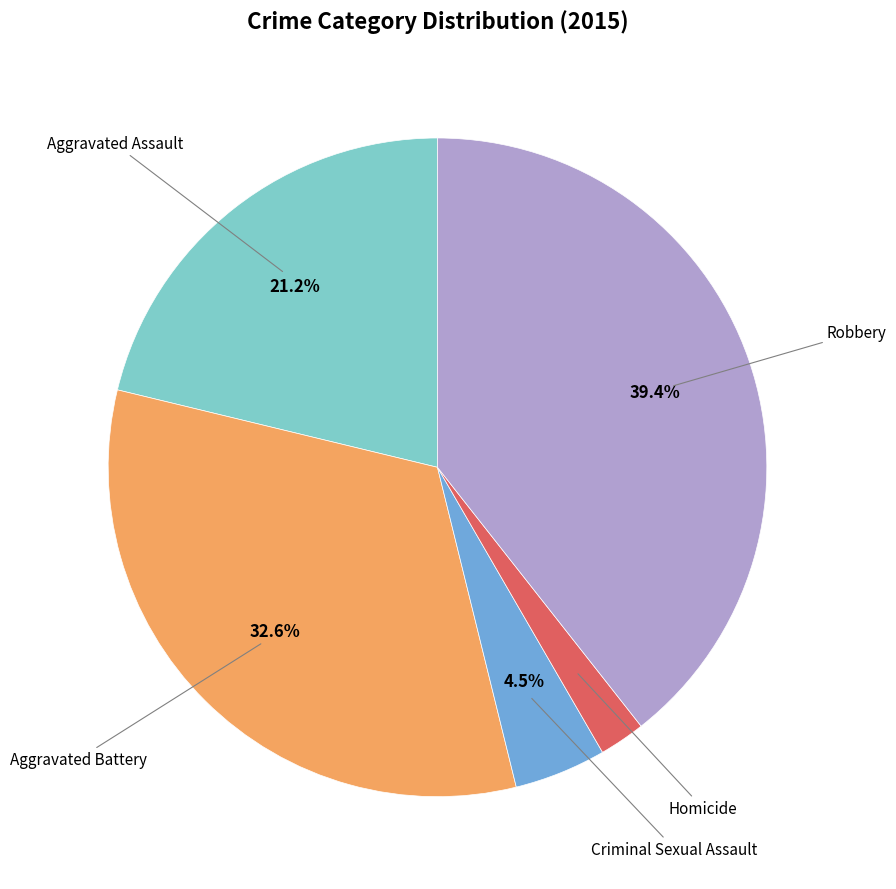

To the nearest percent, what portion does Robbery represent?

39%